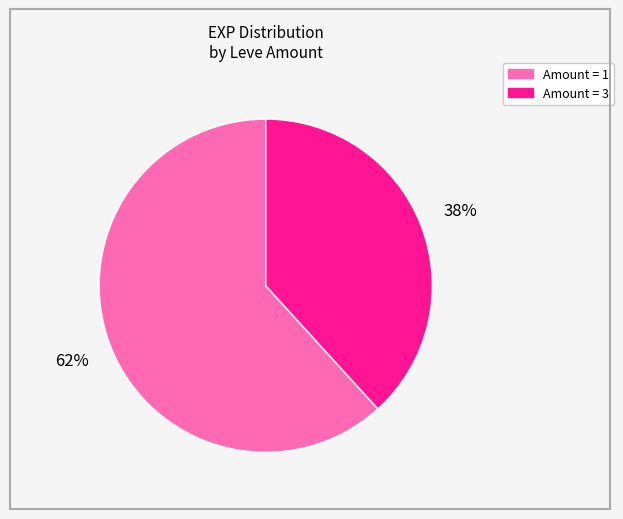

How many segments does this pie chart have?

2